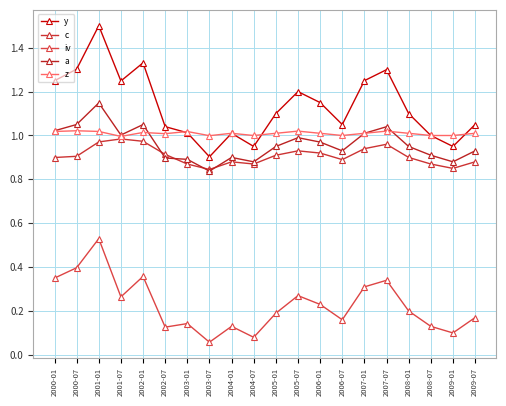

At which category does y reach its first local peak?

2001-01